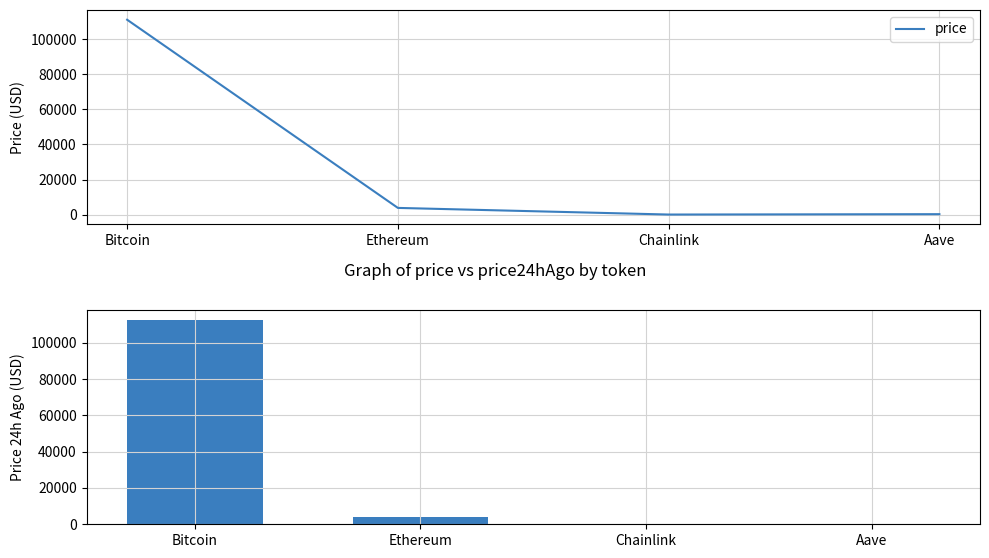

Is it true that price24hAgo equals 6147.6 at Ethereum?

False